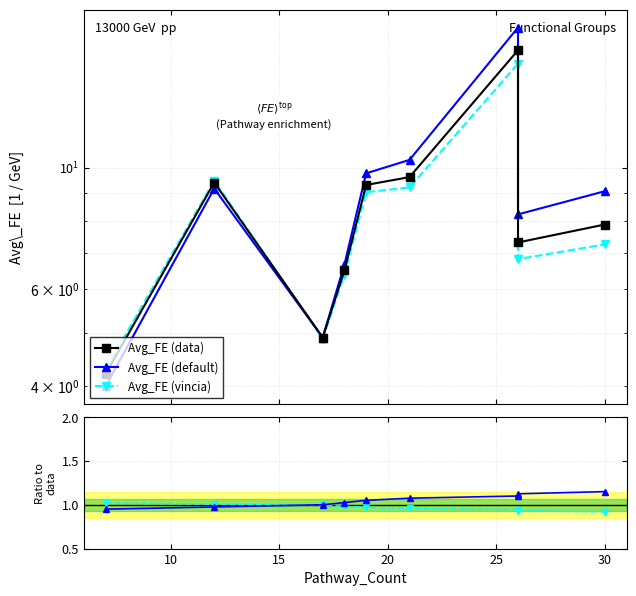

How many lines are shown in the chart?

5